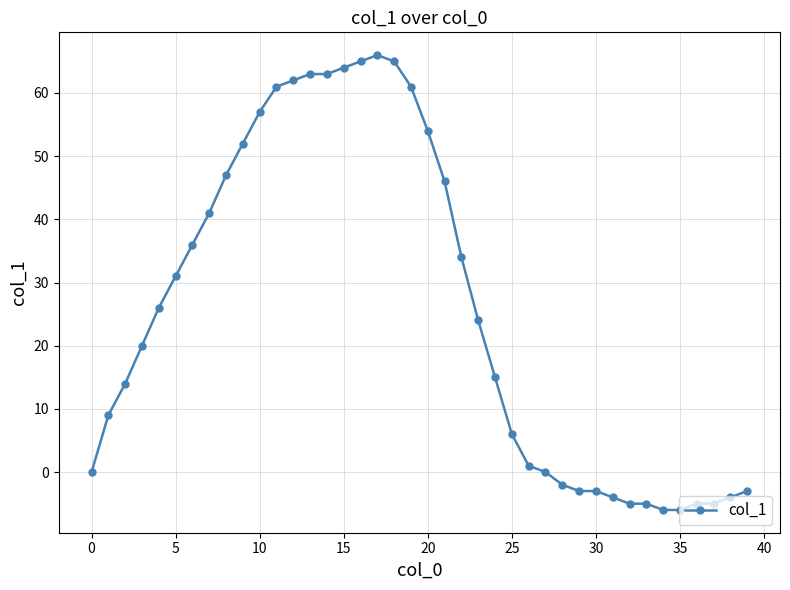

What is the difference between the maximum and minimum values?

72